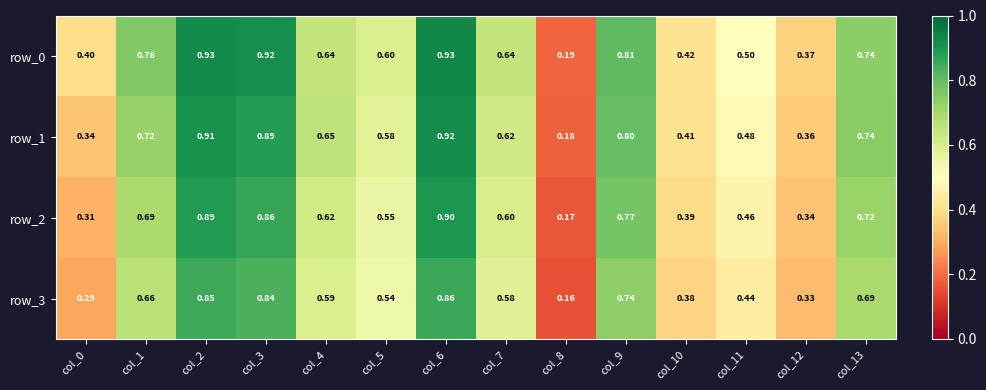

How many data points does each series have?

14